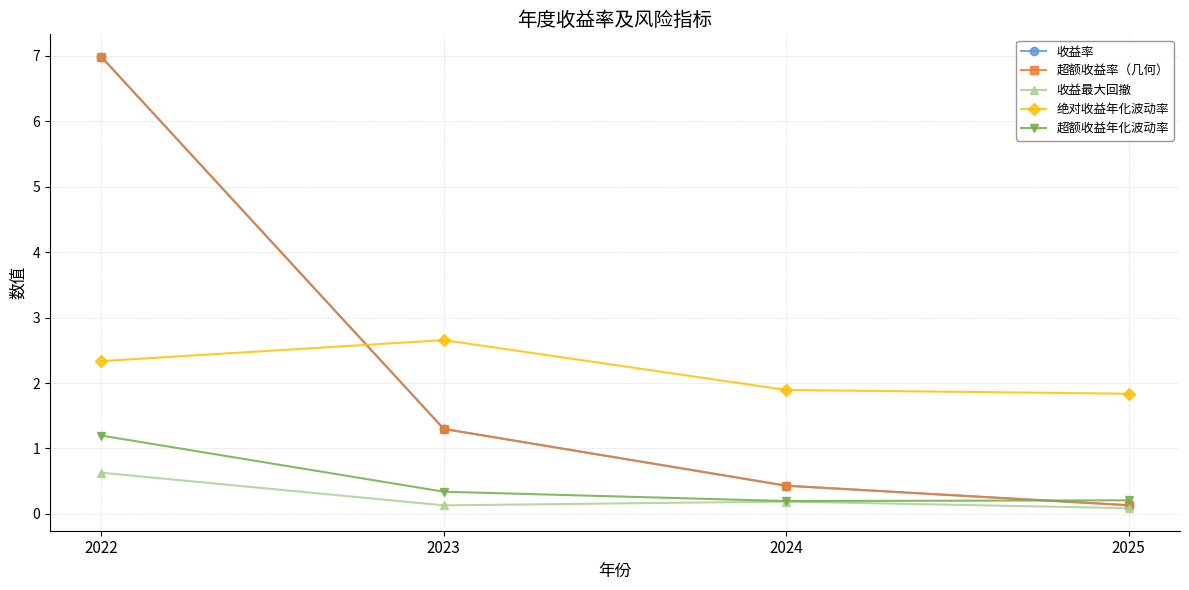

True or false: 收益率 and 收益最大回撤 cross at least once.

False